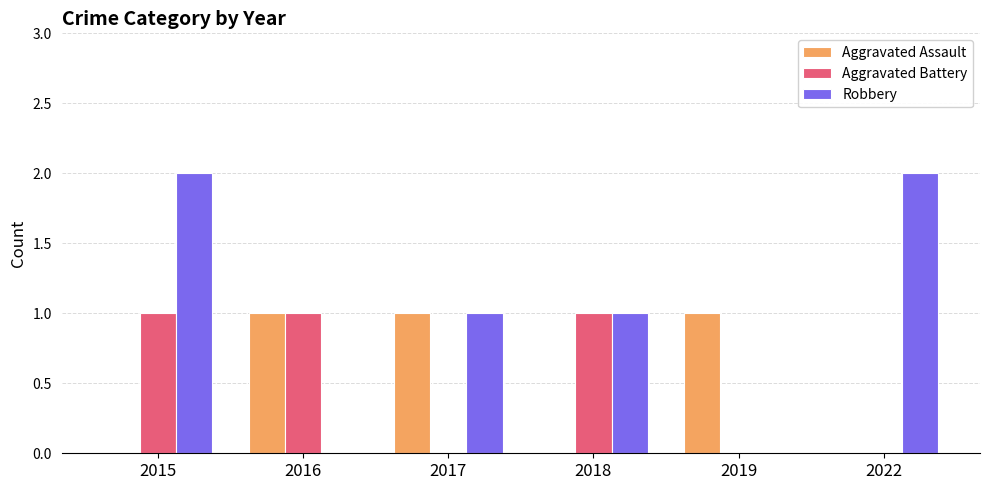

The Aggravated Battery series shows 1 at 2022. True or false?

False